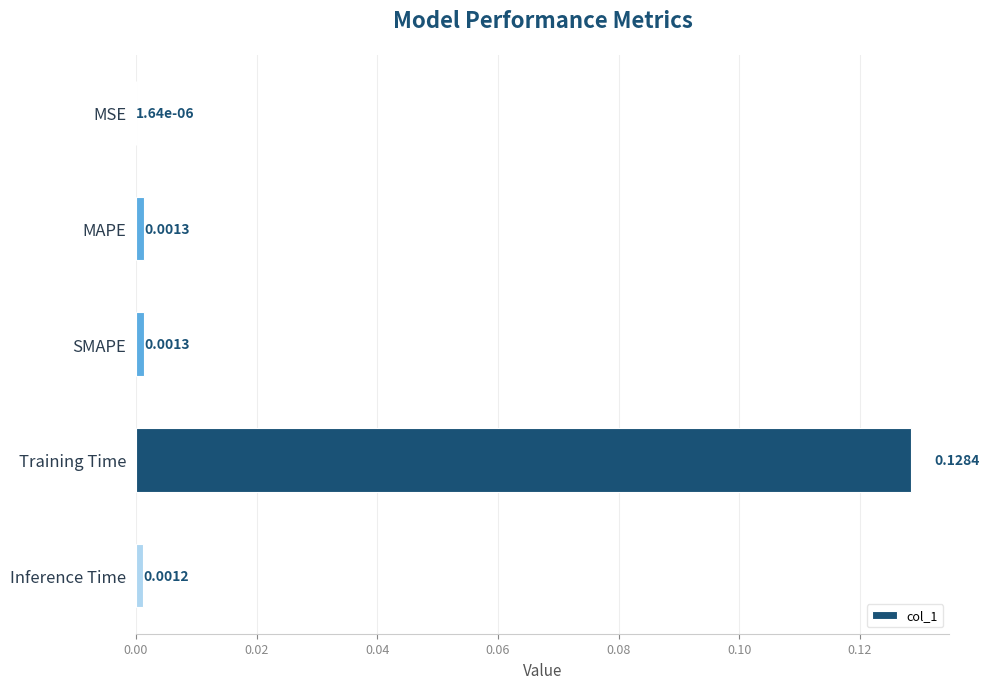

At which label is the value closest to 0?

MSE